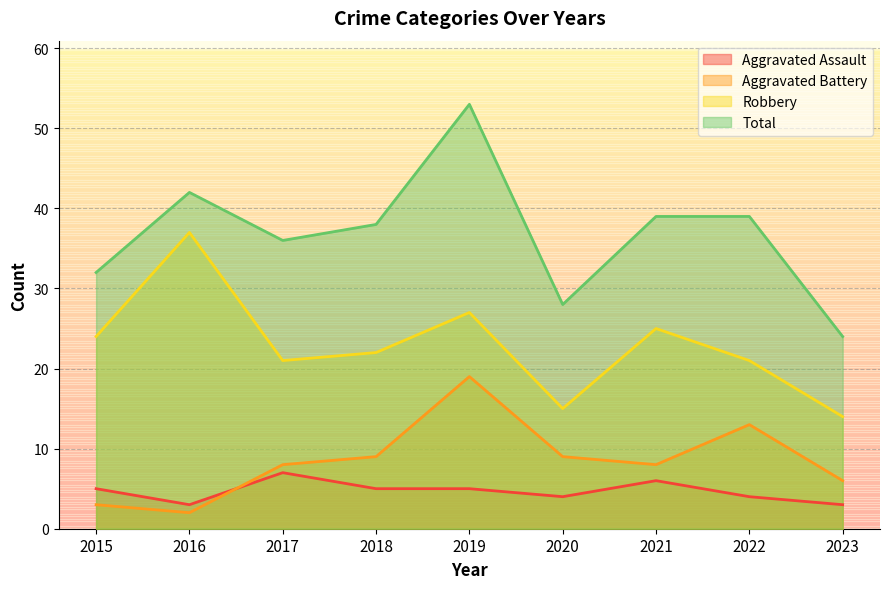

At which label is Total closest to 38?

2018